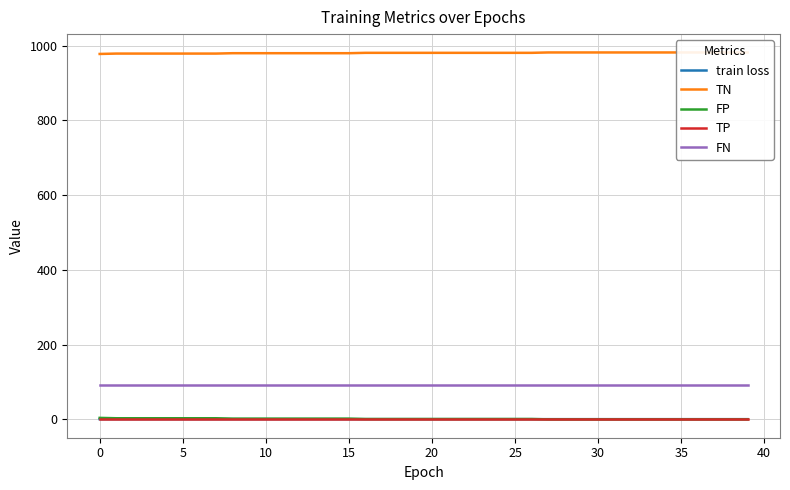

True or false: TN and FN intersect in this chart.

False